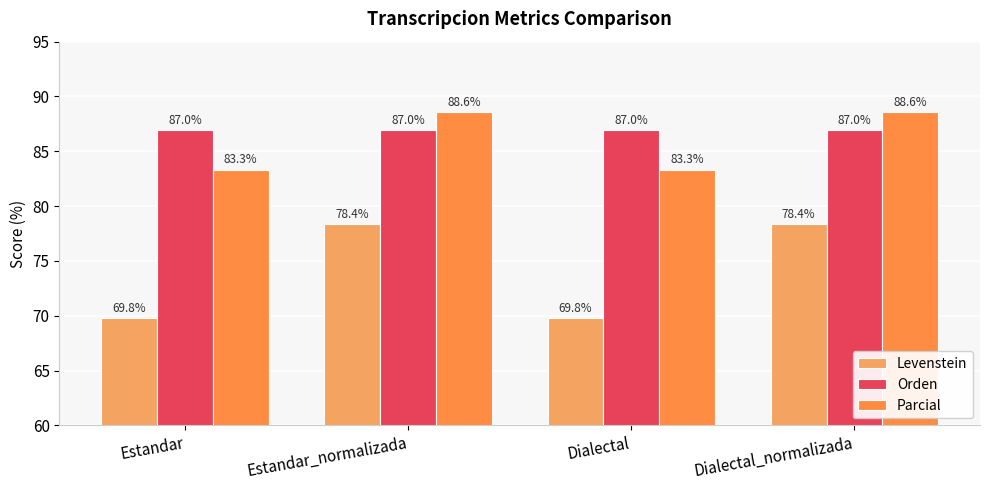

What position from the left is Dialectal?

3